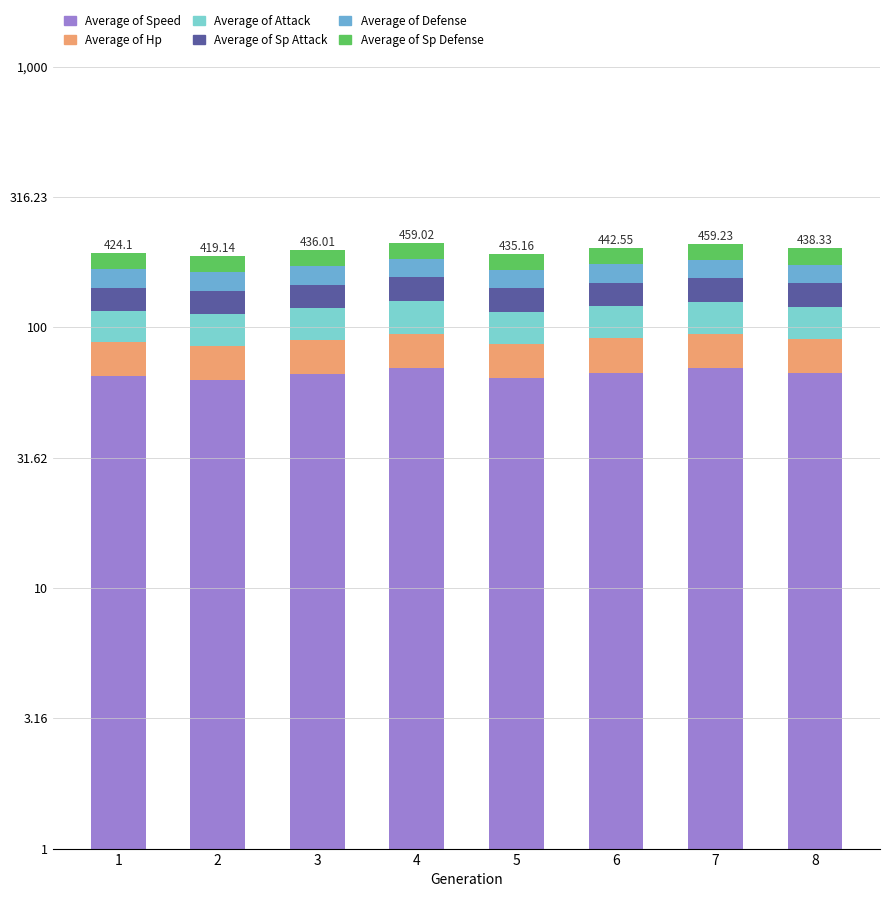

What is the difference between the highest and lowest values at 3?

42.9